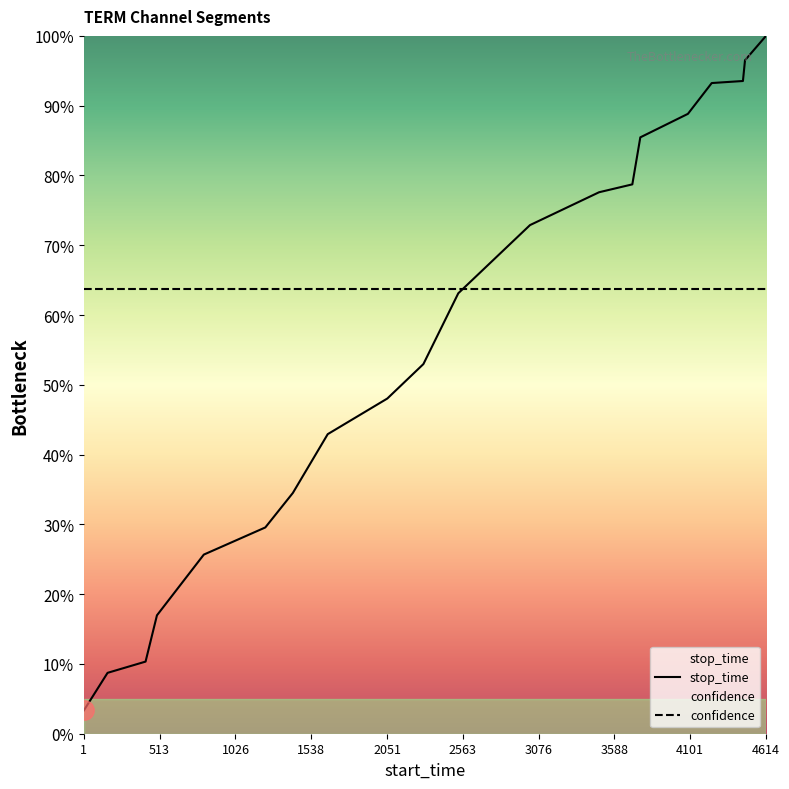

What is the smallest value displayed?

3.3